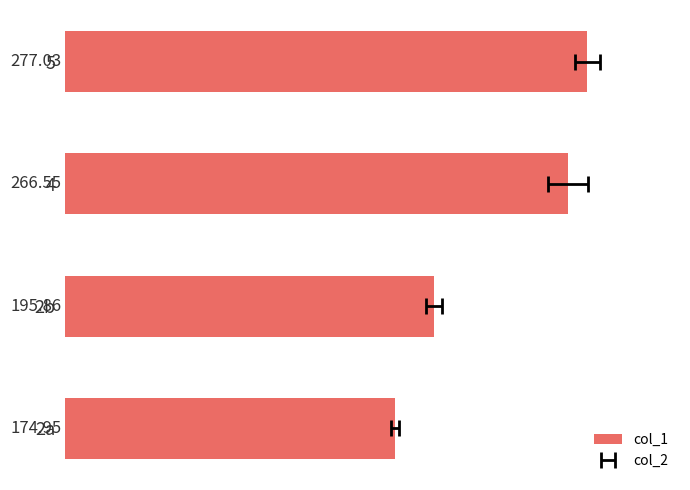

What is the value of the 1st bar from the left?

174.9